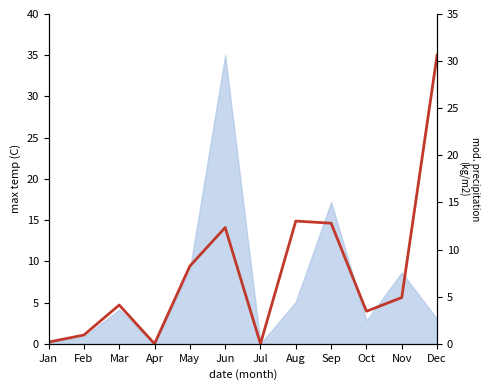

At which label does the data first exceed 5?

May